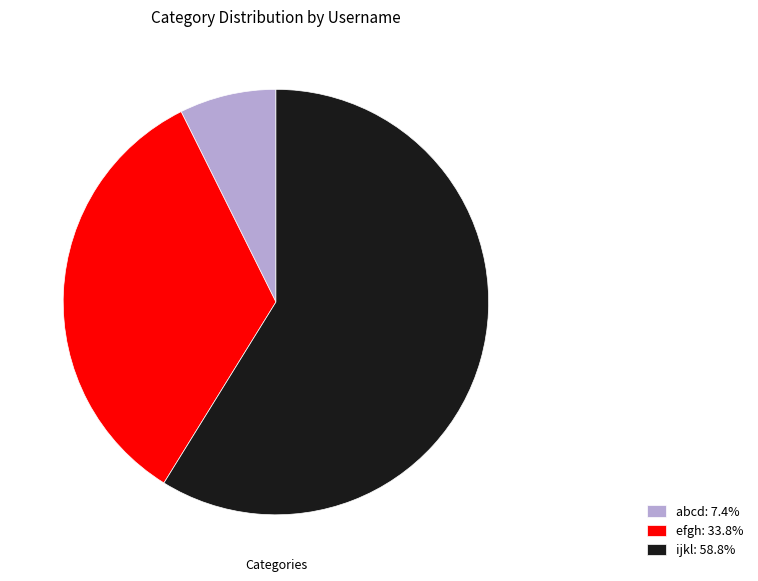

Which slice is the smallest?

abcd